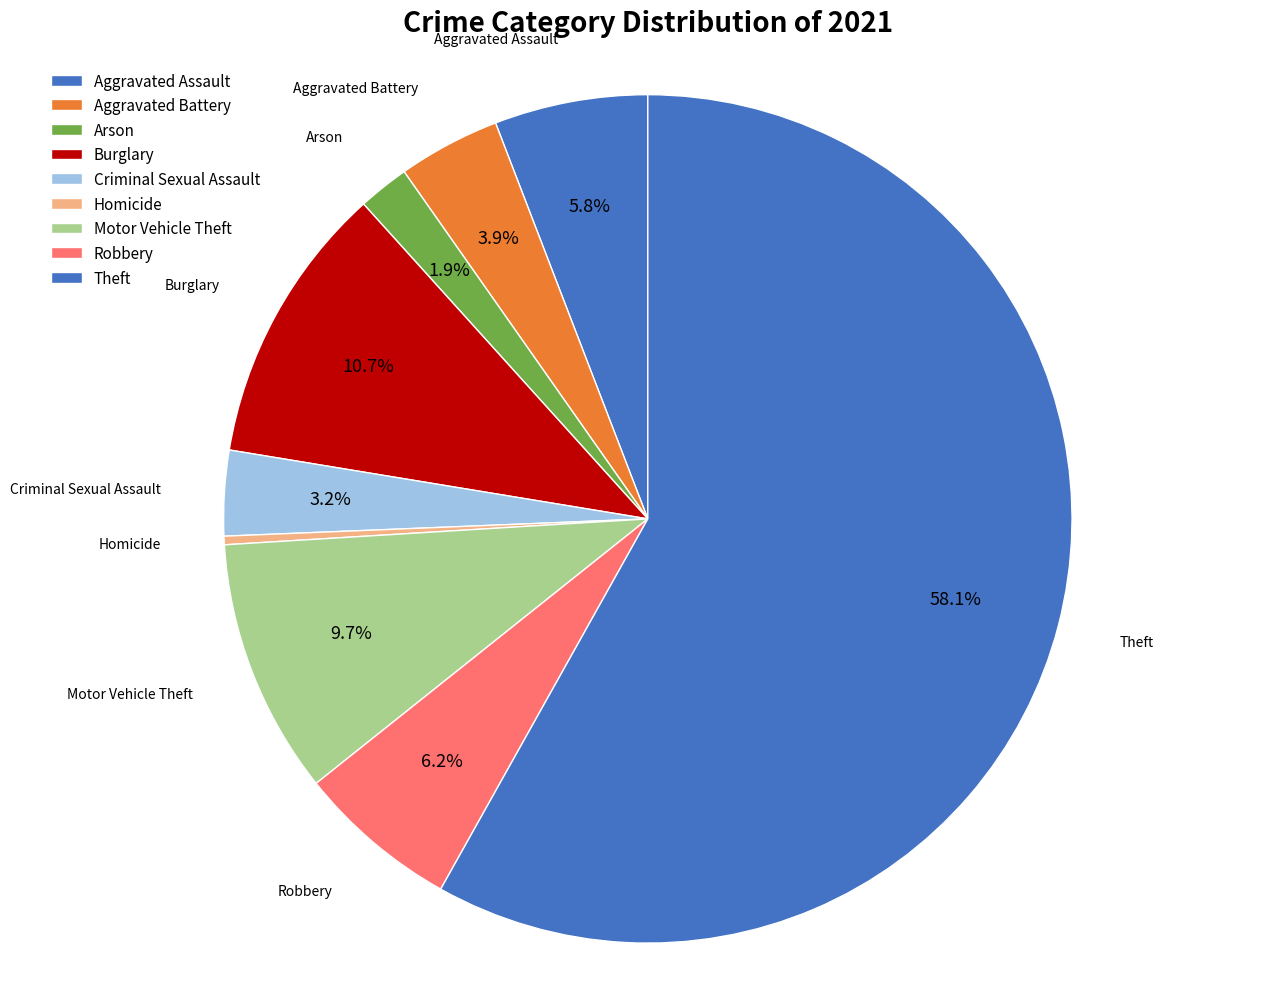

How many segments does this pie chart have?

9